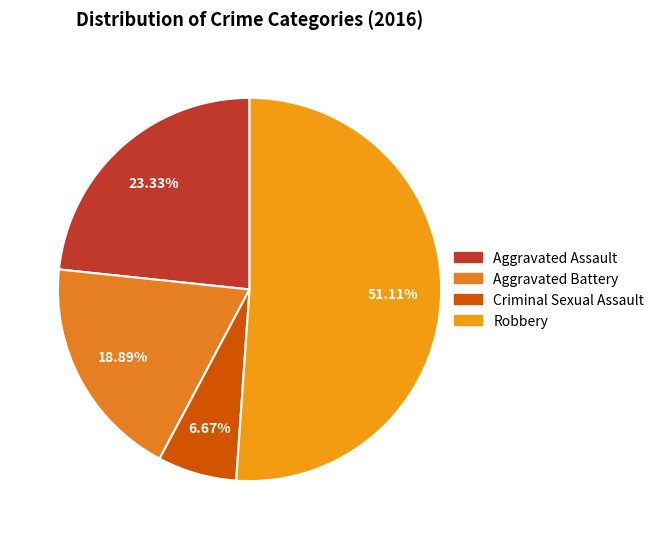

To the nearest percent, what is the average slice percentage?

25%